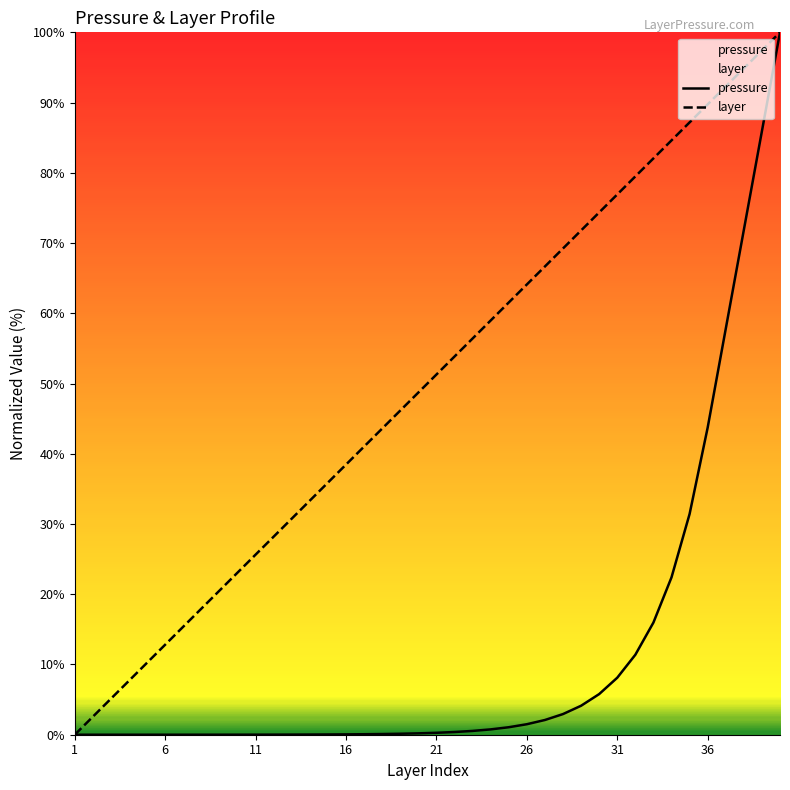

Which series has the largest total across all categories?

layer